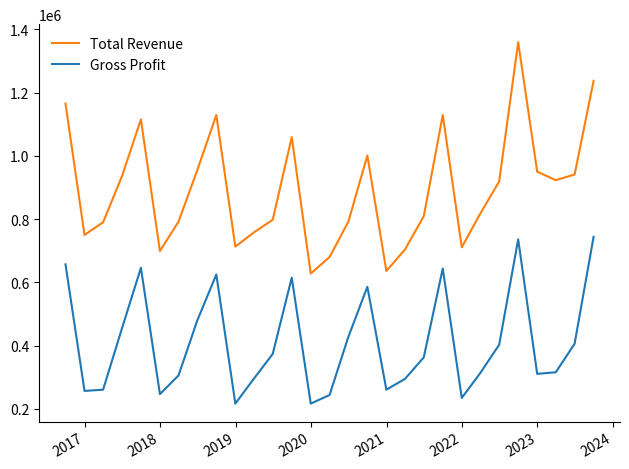

What is the difference between the maximum and minimum values in the Gross Profit series?

527000